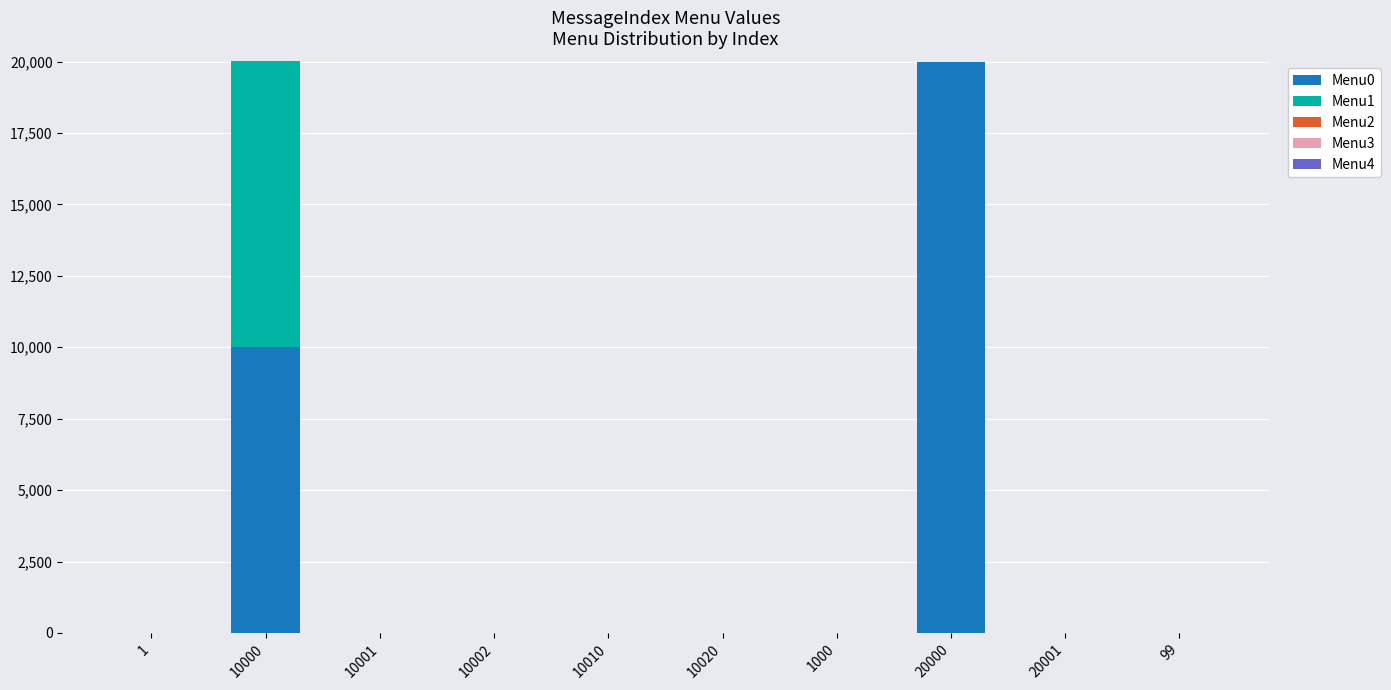

Are the bars horizontal?

No